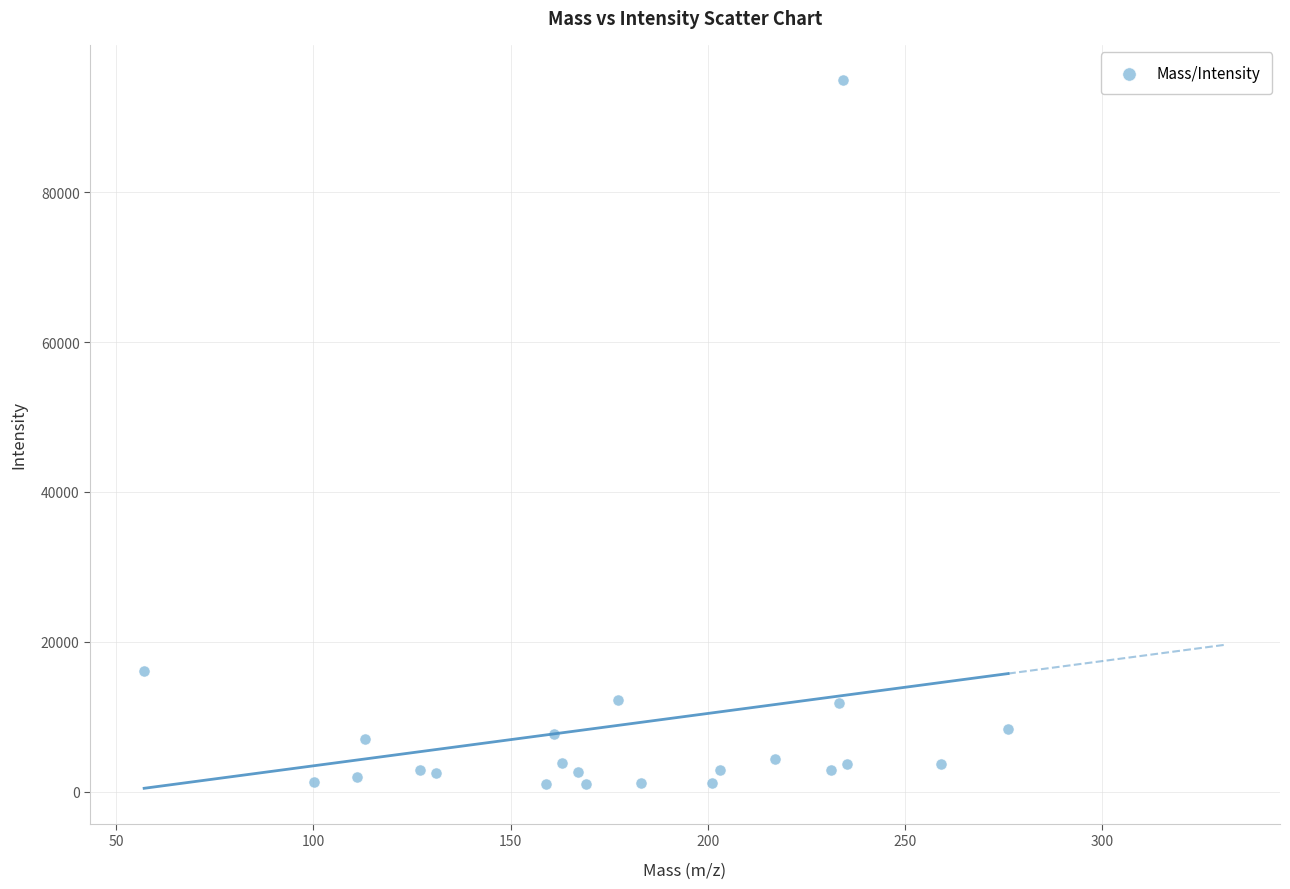

What Y value in the scatter plot is closest to 47975?

16119.5